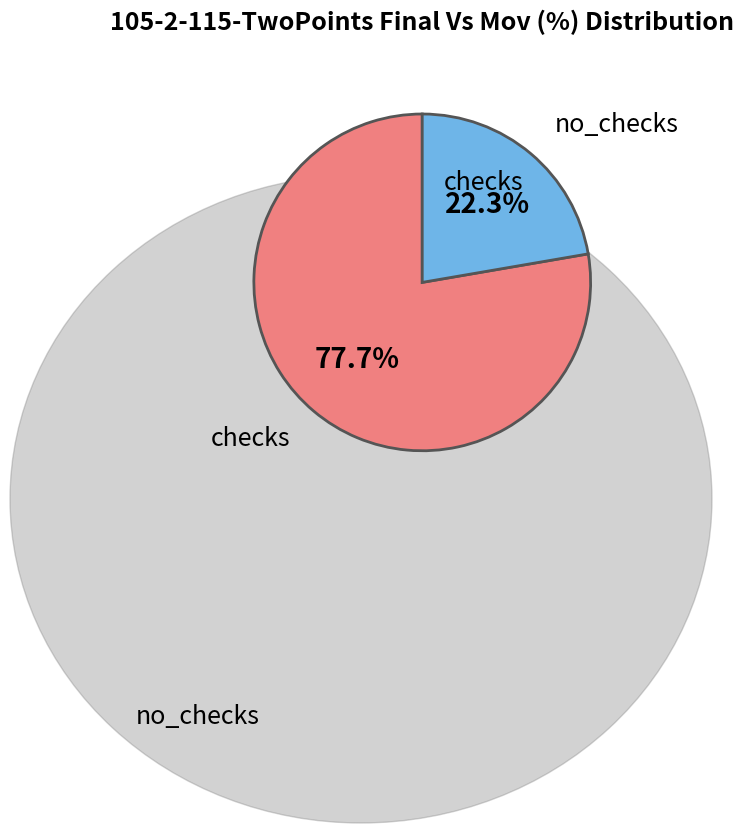

Is there a majority slice in this chart?

Yes